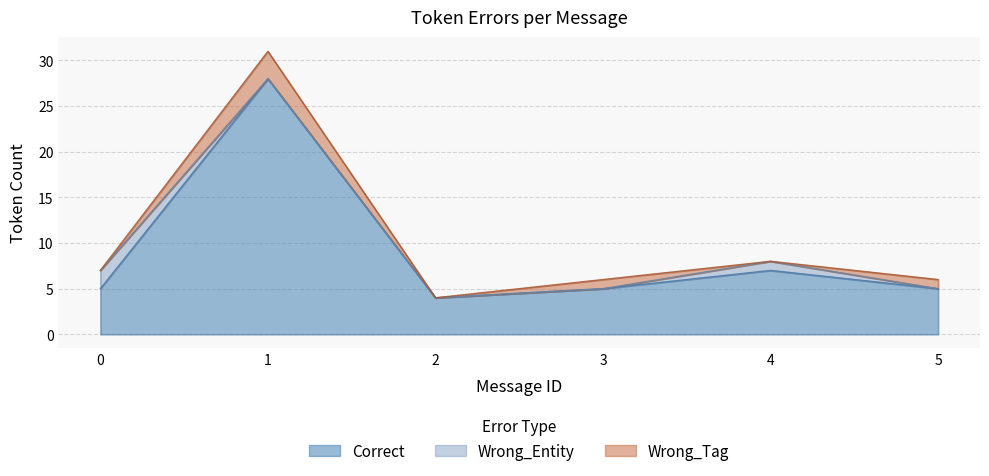

The value of Correct at 0 is 7. True or false?

False